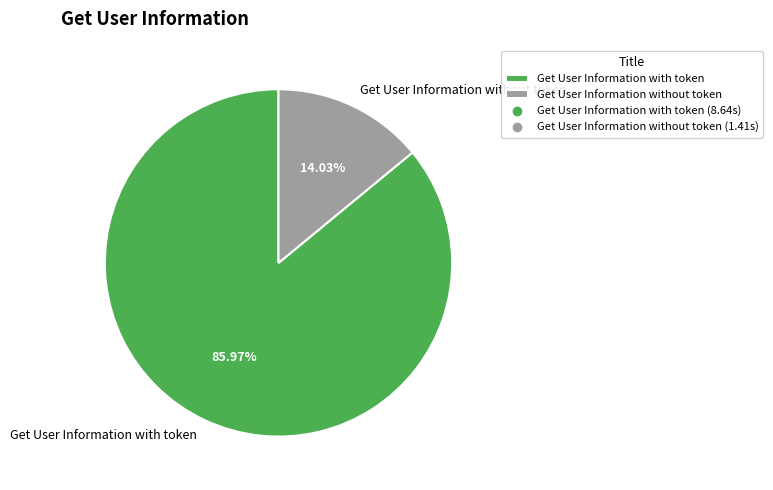

To the nearest percent, what is the average slice percentage?

50%